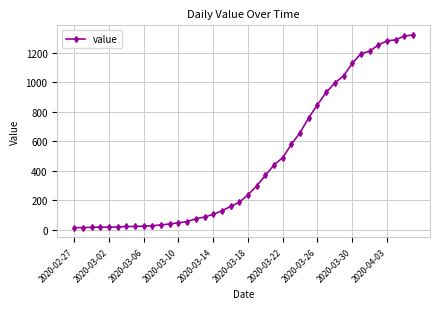

How many lines are shown in the chart?

1